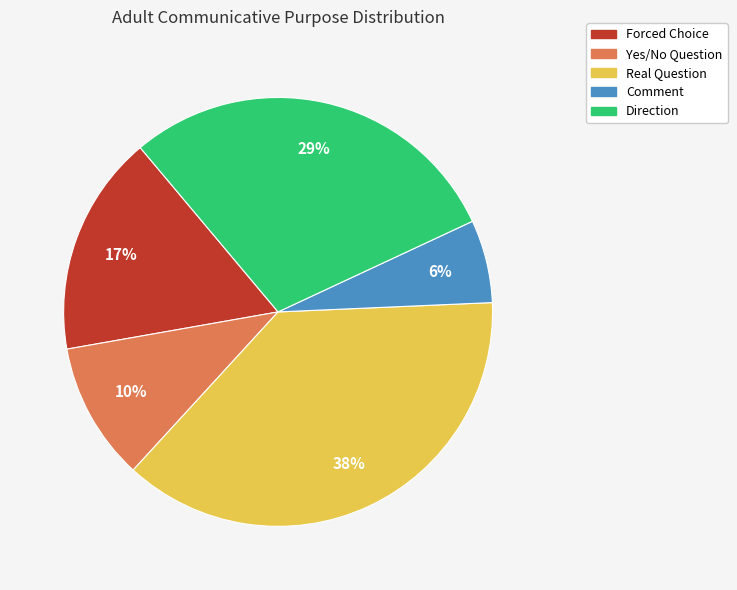

To the nearest percent, what is the average slice percentage?

20%